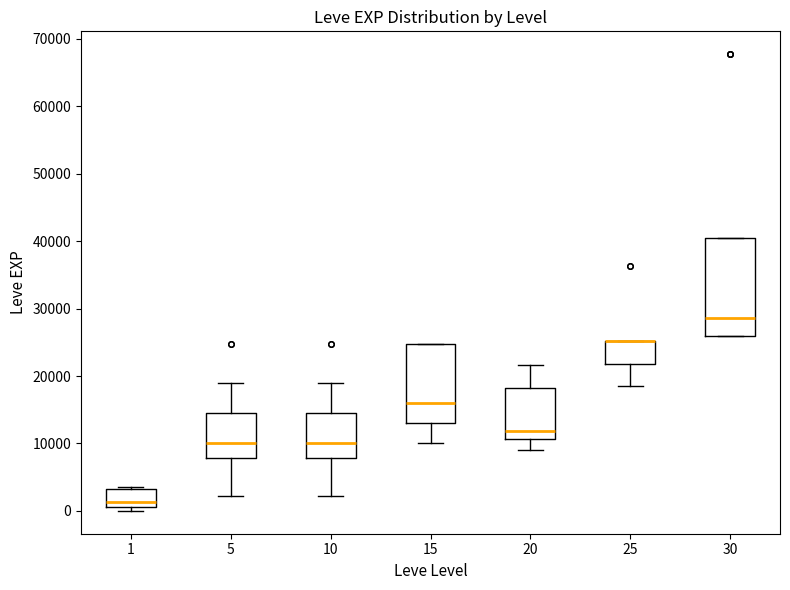

Reading left to right, transcribe this box plot: for each box, give where its median line is, the range the box spans, and where its two whiskers end, as read against the y-axis. The values are not printed on the chart, so give them approximately, as read against the axis.

1: median 1000 (just above the box's lower edge), box 1000 to 3000, whiskers 0 to 4000
5: median 10000, box 8000 to 15000, whiskers 2000 to 19000
10: median 10000, box 8000 to 15000, whiskers 2000 to 19000
15: median 16000, box 13000 to 25000, whiskers 10000 to 25000
20: median 12000, box 11000 to 18000, whiskers 9000 to 22000
25: median 25000 (drawn on the box's upper edge), box 22000 to 25000, whiskers 18000 to 25000
30: median 29000, box 26000 to 40000, whiskers 26000 to 40000